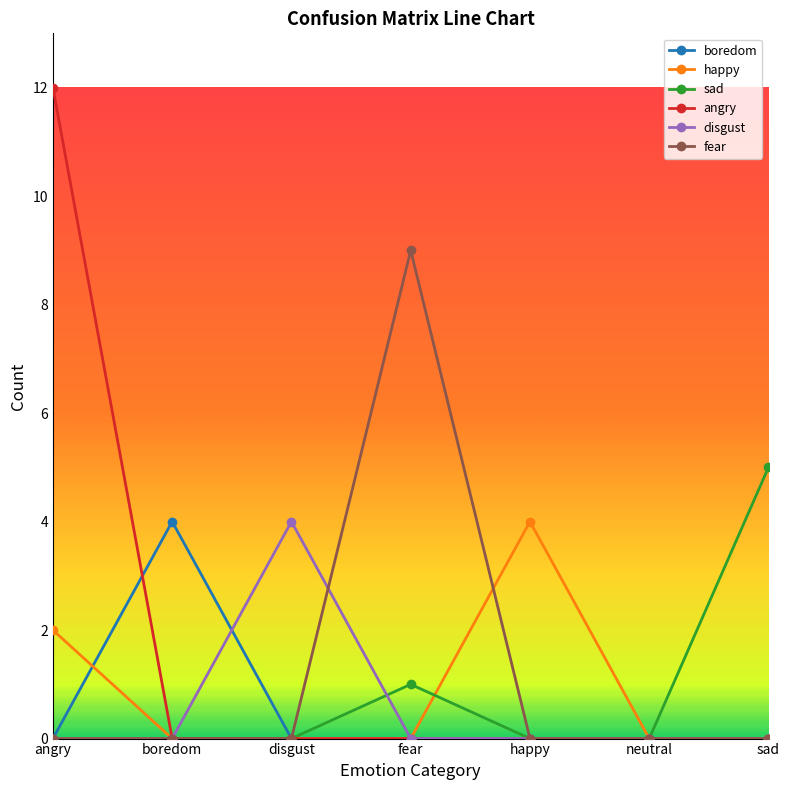

At which category does disgust reach its first local peak?

disgust